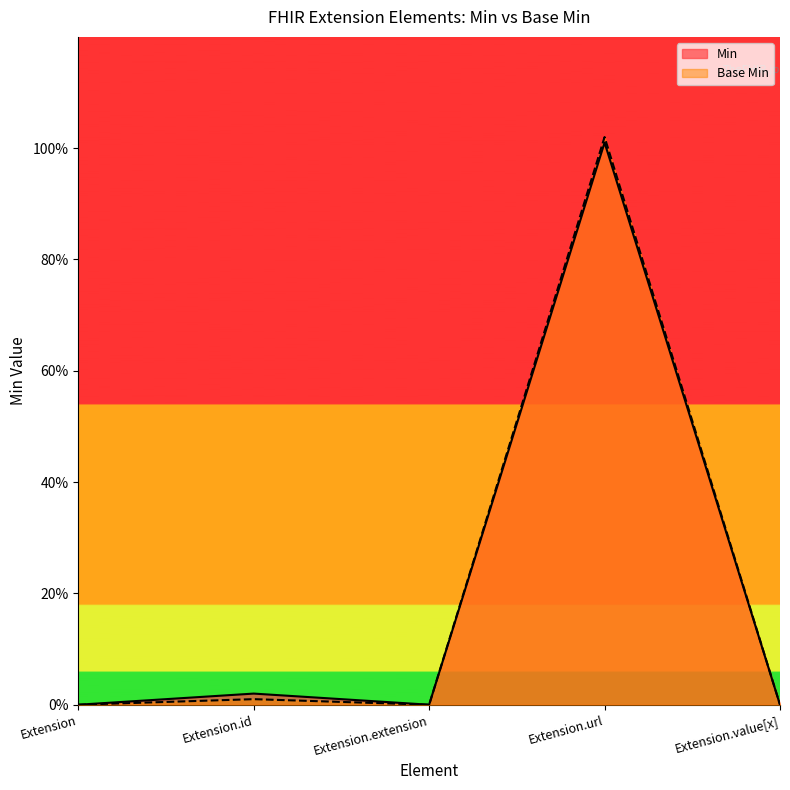

Rank the categories by Base Min value from highest to lowest.

Extension.url, Extension.id, Extension, Extension.extension, Extension.value[x]